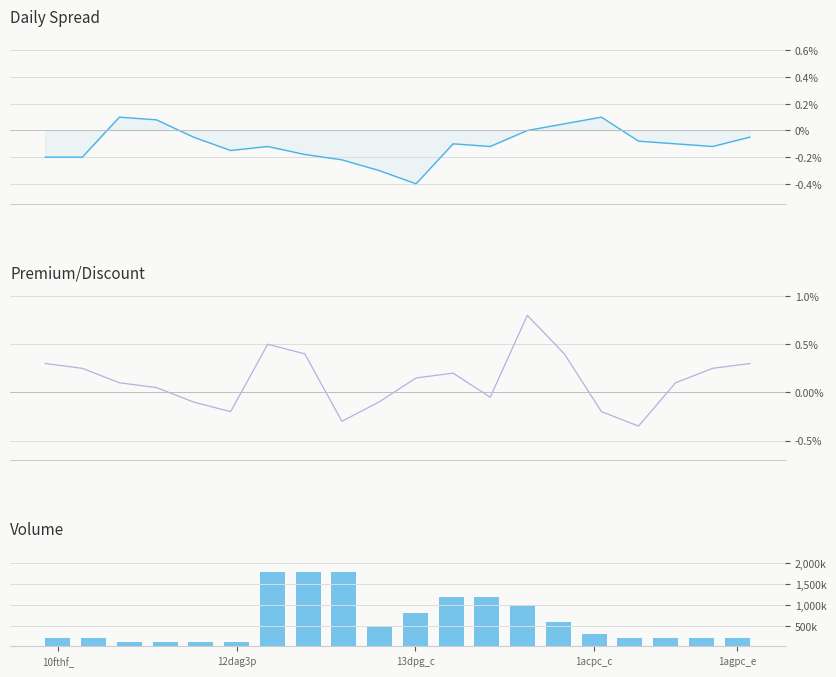

What is the label of the 10th bar from the left?

9